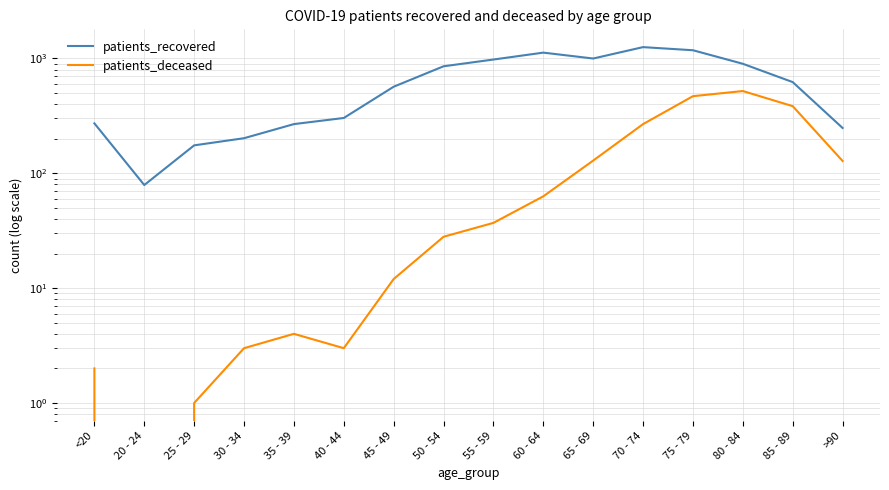

The patients_recovered series shows 303 at 40 - 44. True or false?

True